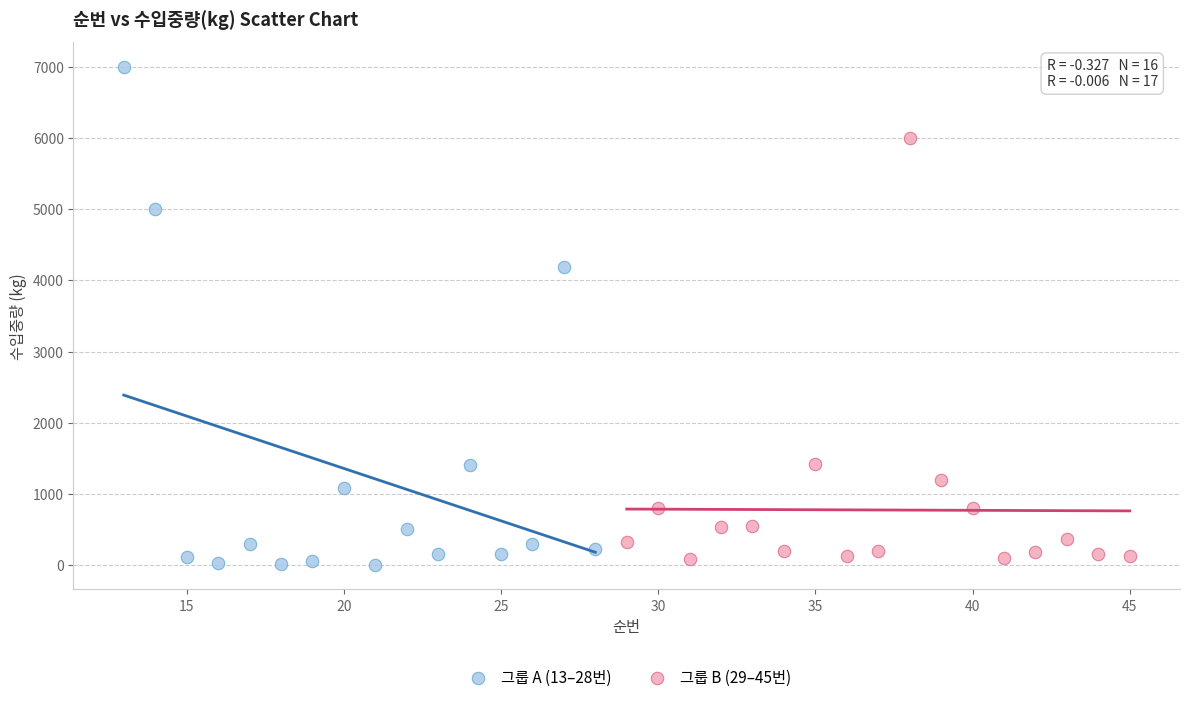

Which series has the widest spread of Y values?

그룹 A (13–28번)